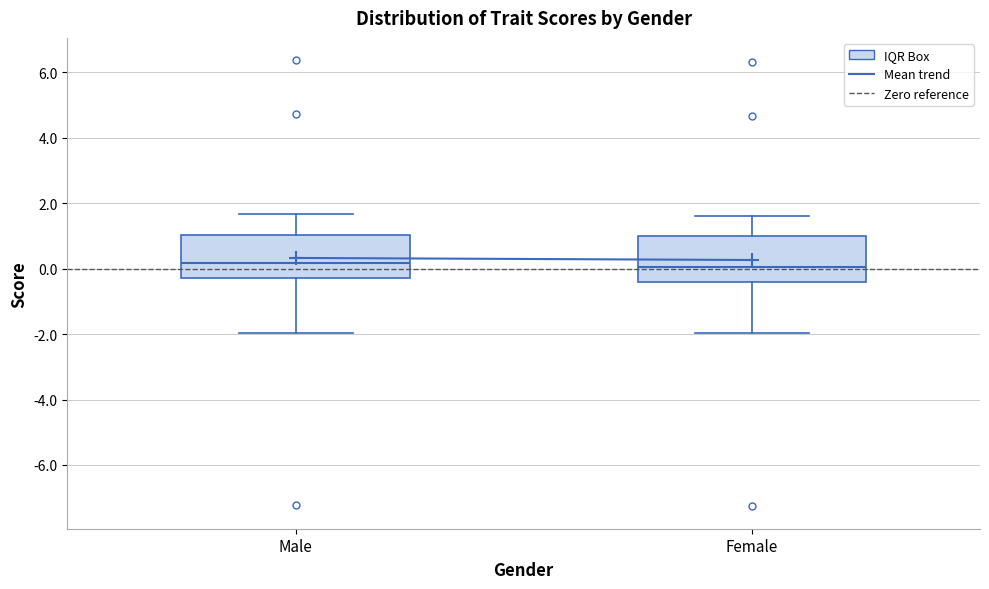

Reading left to right, transcribe this box plot: for each box, give where its median line is, the range the box spans, and where its two whiskers end, as read against the y-axis. The values are not printed on the chart, so give them approximately, as read against the axis.

Male: median 0.2, box -0.2 to 1.0, whiskers -2.0 to 1.6
Female: median 0.0, box -0.4 to 1.0, whiskers -2.0 to 1.6